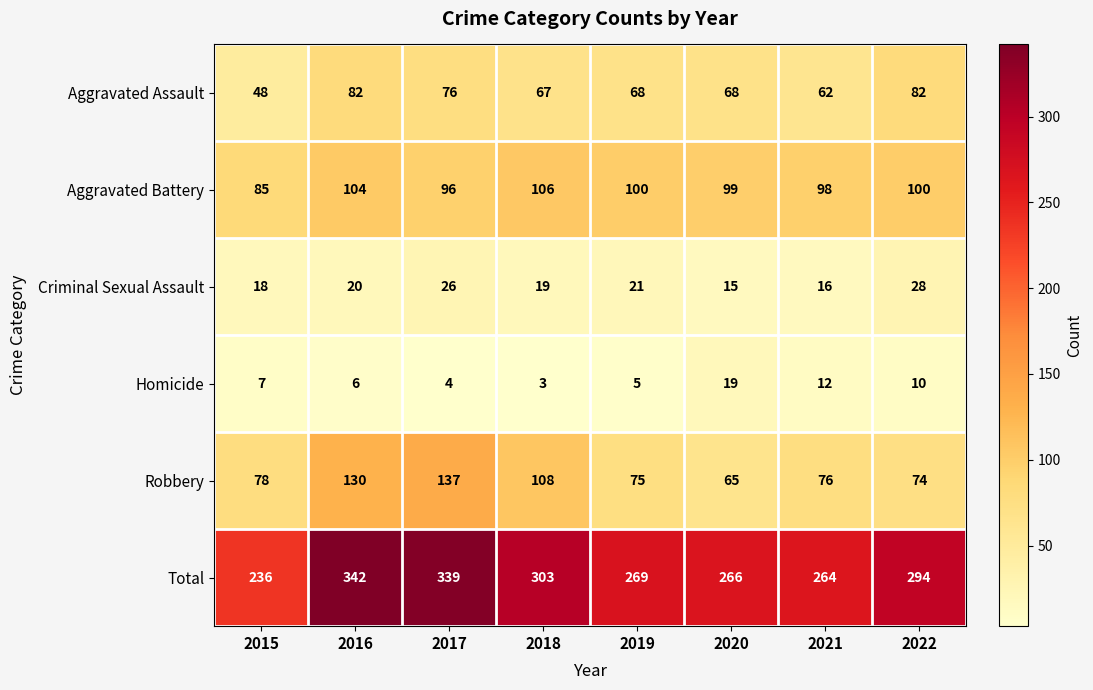

What is the average value of the Criminal Sexual Assault series?

20